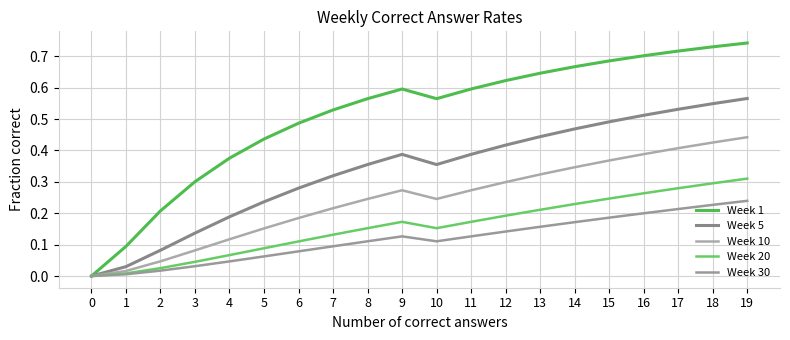

Reading left to right, what are all the values shown in this chart?

Week 1: 0=0.0	1=0.1	2=0.2	3=0.3	4=0.4	5=0.4	6=0.5	7=0.5	8=0.6	9=0.6	10=0.6	11=0.6	12=0.6	13=0.6	14=0.7	15=0.7	16=0.7	17=0.7	18=0.7	19=0.7
Week 5: 0=0.0	1=0.0	2=0.1	3=0.1	4=0.2	5=0.2	6=0.3	7=0.3	8=0.4	9=0.4	10=0.4	11=0.4	12=0.4	13=0.4	14=0.5	15=0.5	16=0.5	17=0.5	18=0.5	19=0.6
Week 10: 0=0.0	1=0.0	2=0.0	3=0.1	4=0.1	5=0.2	6=0.2	7=0.2	8=0.2	9=0.3	10=0.2	11=0.3	12=0.3	13=0.3	14=0.3	15=0.4	16=0.4	17=0.4	18=0.4	19=0.4
Week 20: 0=0.0	1=0.0	2=0.0	3=0.0	4=0.1	5=0.1	6=0.1	7=0.1	8=0.2	9=0.2	10=0.2	11=0.2	12=0.2	13=0.2	14=0.2	15=0.2	16=0.3	17=0.3	18=0.3	19=0.3
Week 30: 0=0.0	1=0.0	2=0.0	3=0.0	4=0.0	5=0.1	6=0.1	7=0.1	8=0.1	9=0.1	10=0.1	11=0.1	12=0.1	13=0.2	14=0.2	15=0.2	16=0.2	17=0.2	18=0.2	19=0.2